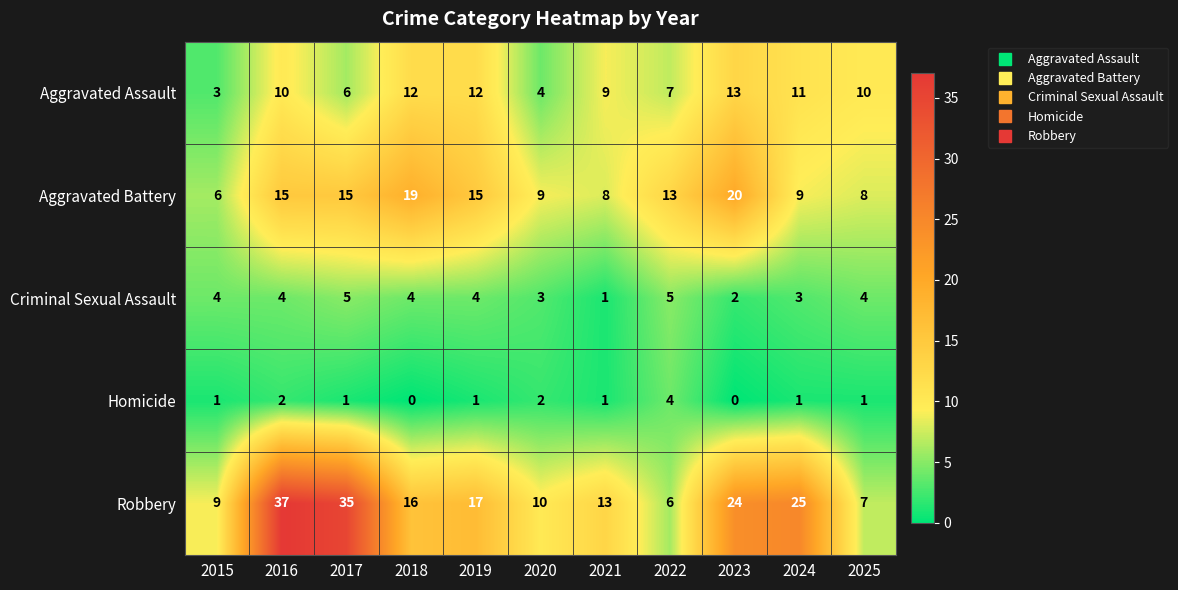

At which category is the sum across all series the highest?

2016